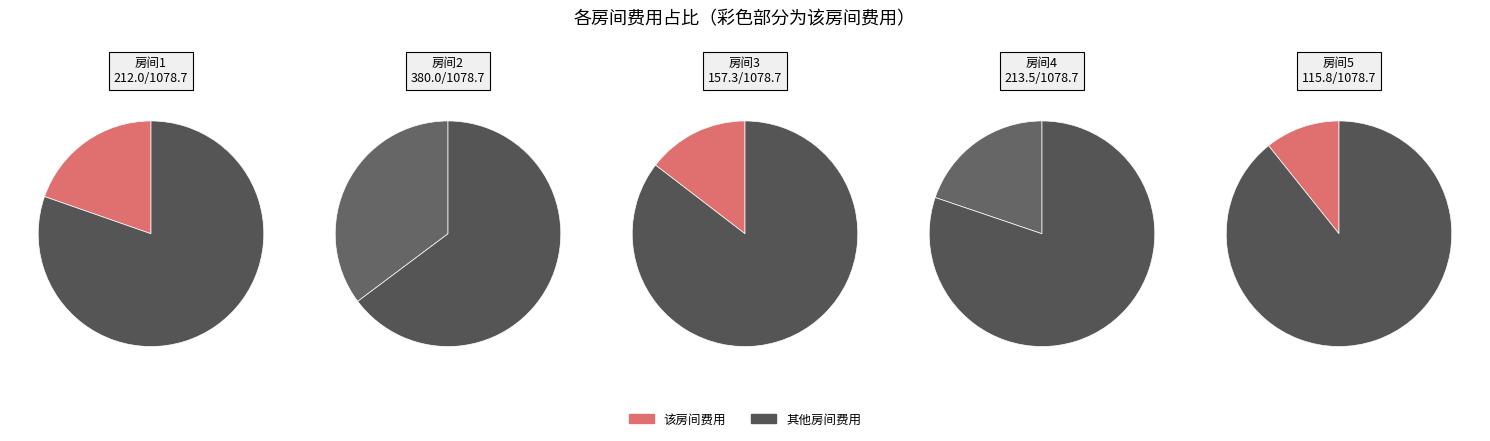

What is the smallest slice in the pie chart?

房间5